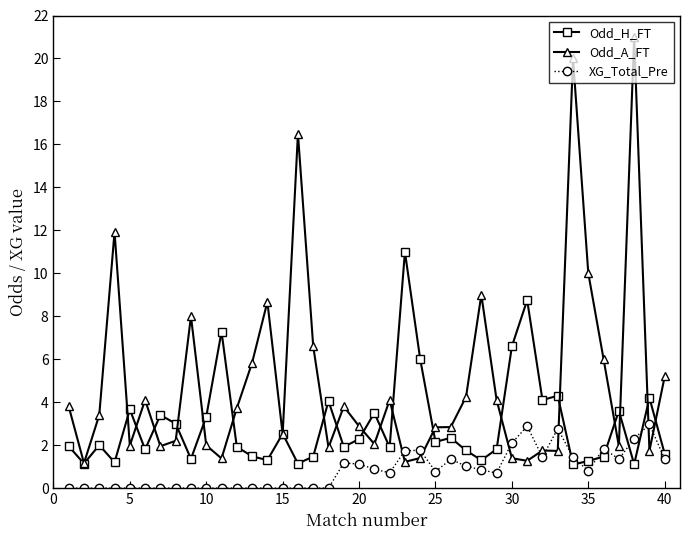

Which series has the largest total across all categories?

Odd_A_FT